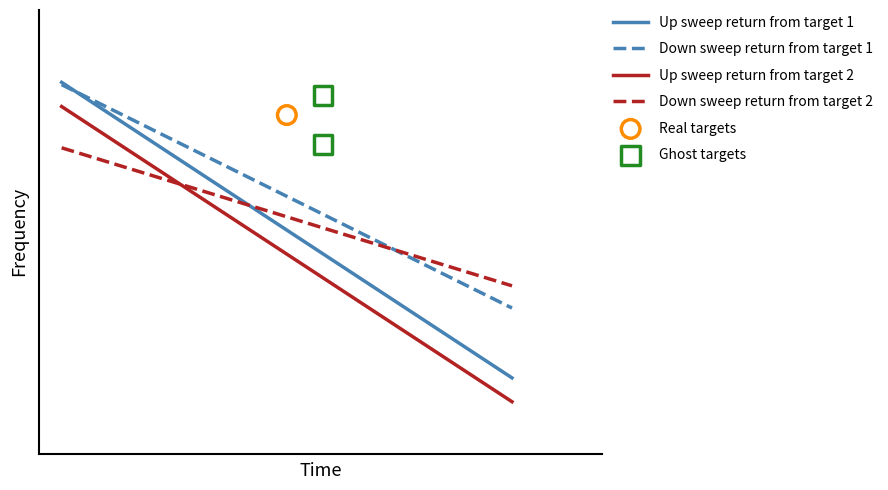

Which series reaches the minimum Y coordinate?

Ghost targets